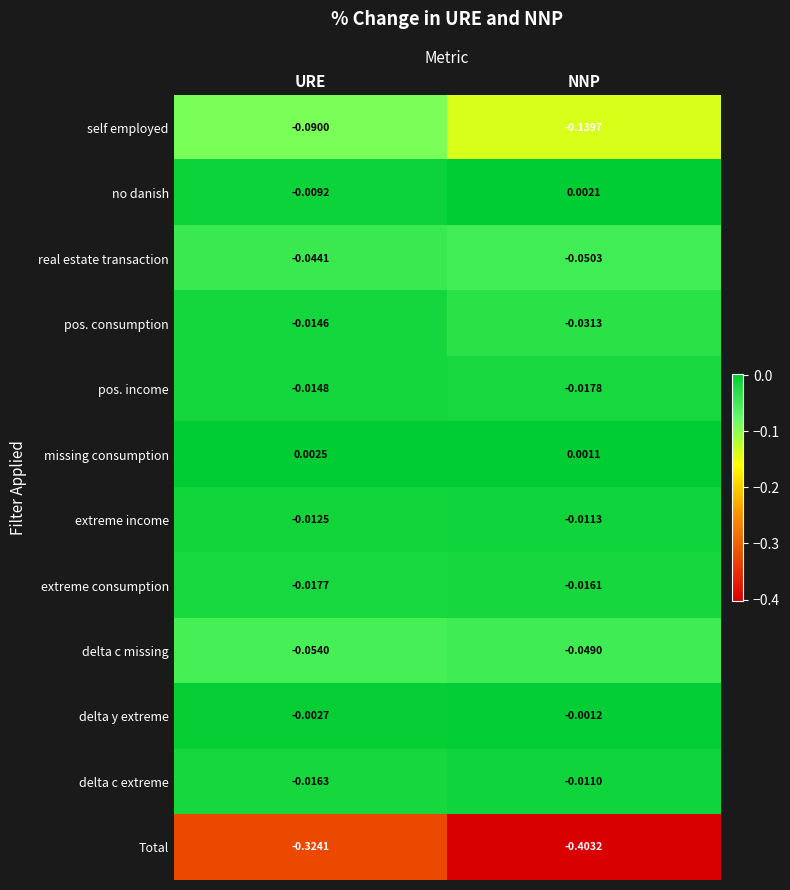

Which series changed the most between URE and NNP?

Total